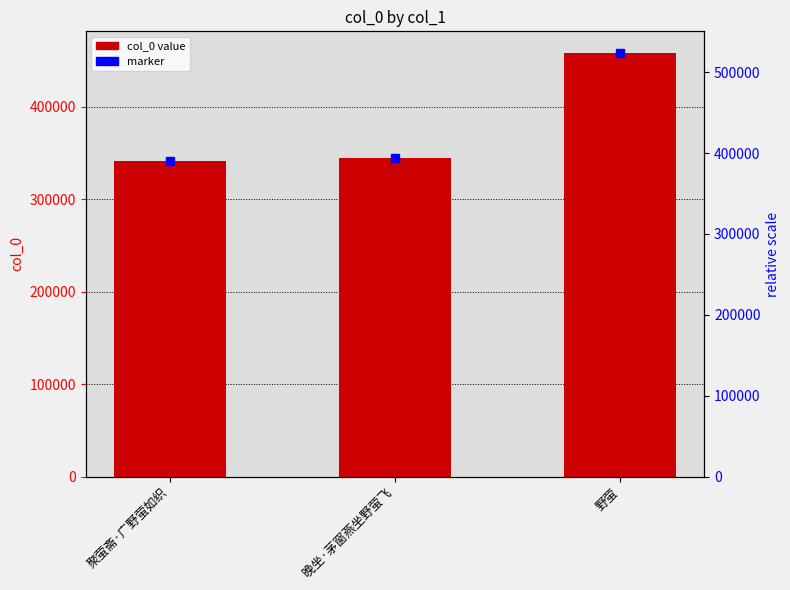

Reading left to right, transcribe all the data shown in this chart.

聚萤斋·广野萤如织=341674	晚坐·茅窗燕坐野萤飞=344661	野萤=458762